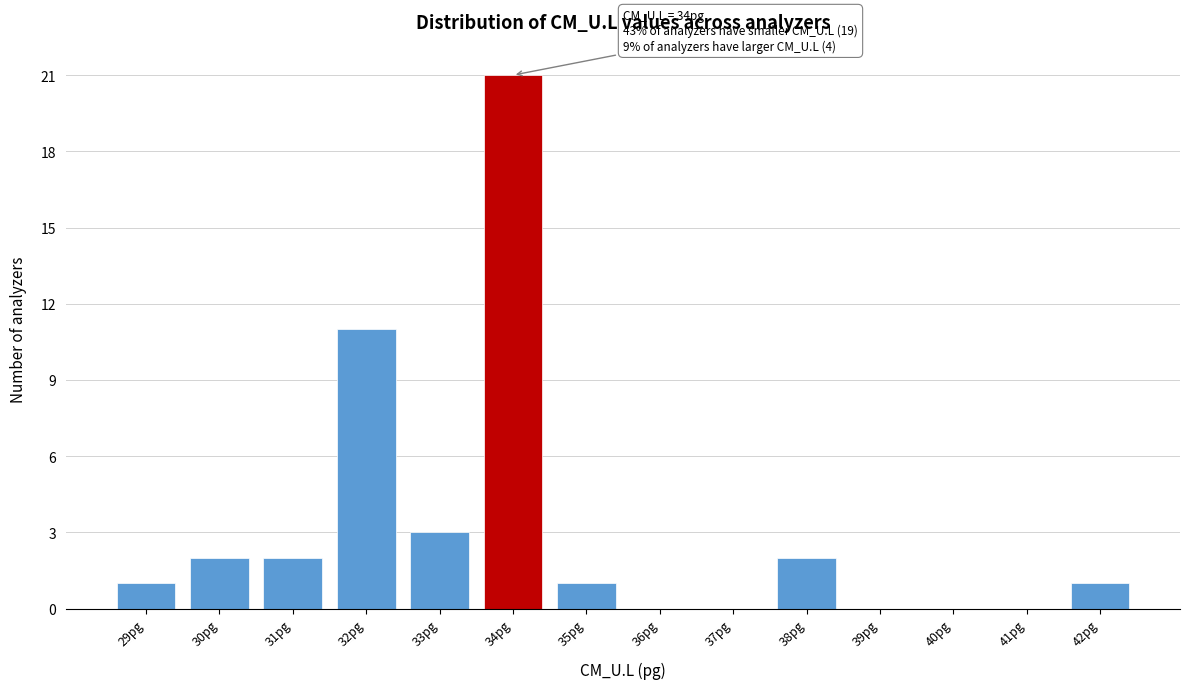

Reading left to right, what are all the values shown in this chart?

29pg=1	30pg=2	31pg=2	32pg=11	33pg=3	34pg=21	35pg=1	36pg=0	37pg=0	38pg=2	39pg=0	40pg=0	41pg=0	42pg=1